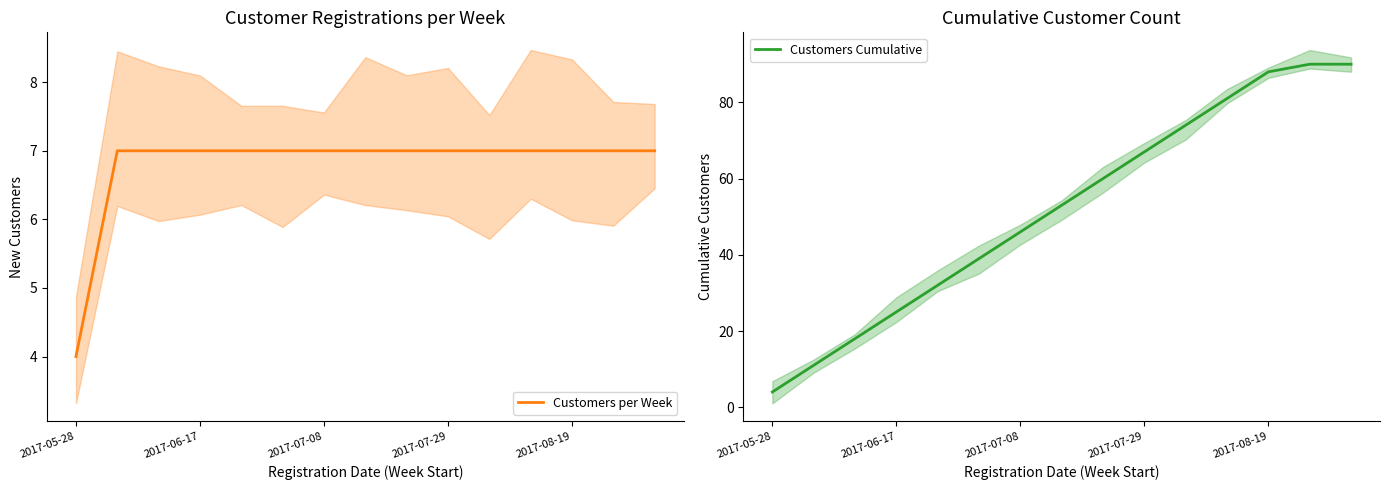

How many data points in Customers per Week are less than 7?

1